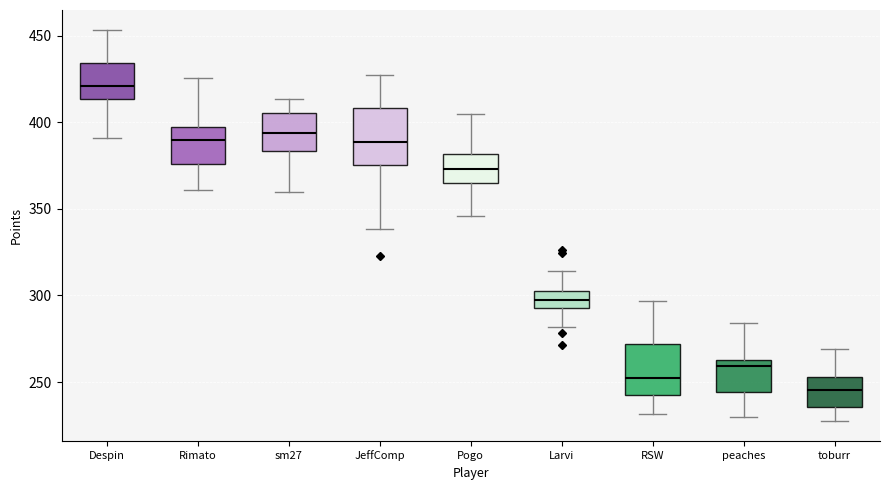

Reading left to right, transcribe this box plot: for each box, give where its median line is, the range the box spans, and where its two whiskers end, as read against the y-axis. The values are not printed on the chart, so give them approximately, as read against the axis.

Despin: median 420, box 415 to 435, whiskers 390 to 455
Rimato: median 390, box 375 to 395, whiskers 360 to 425
sm27: median 395, box 385 to 405, whiskers 360 to 415
JeffComp: median 390, box 375 to 410, whiskers 340 to 425
Pogo: median 375, box 365 to 380, whiskers 345 to 405
Larvi: median 300, box 295 to 305, whiskers 280 to 315
RSW: median 250, box 245 to 270, whiskers 230 to 295
peaches: median 260, box 245 to 265, whiskers 230 to 285
toburr: median 245, box 235 to 255, whiskers 225 to 270